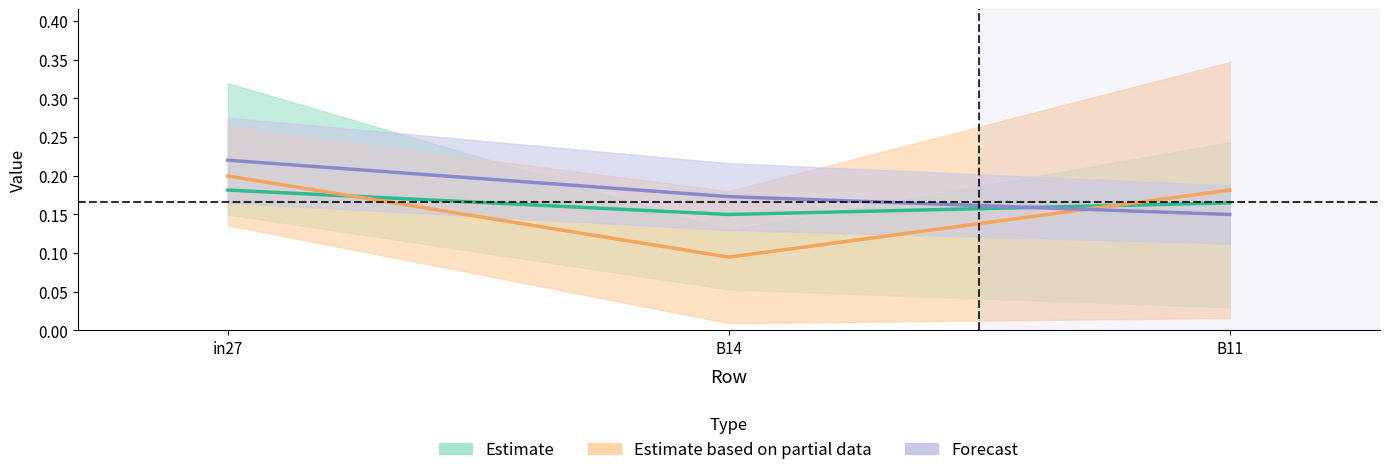

Reading left to right, what are all the values shown in this chart?

job43_scenario1_85: 0.2	0.1	0.2
job47_scenario0_91: 0.2	0.2	0.1
job56_scenario1_109: 0.2	0.1	0.2